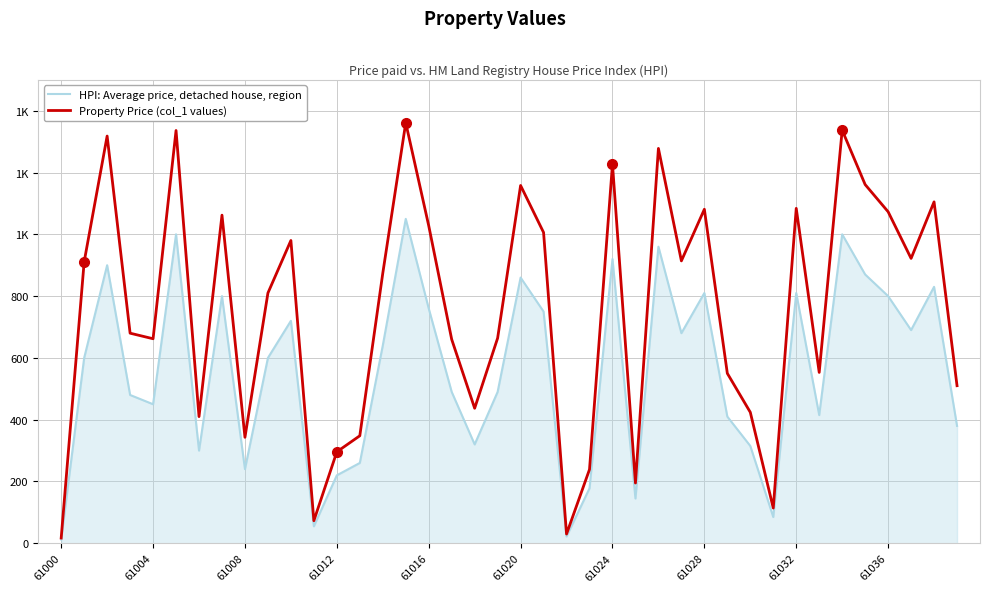

Which series has the largest total across all categories?

Property Price (col_1 values)